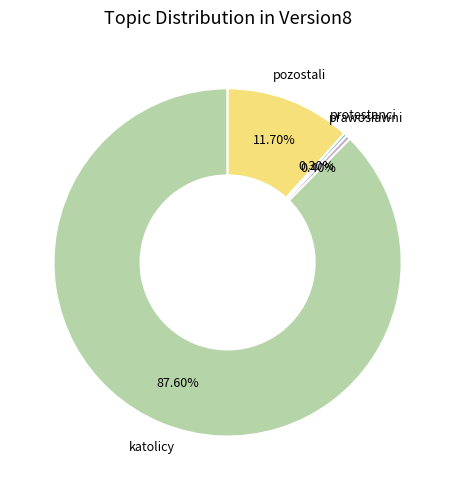

What is the largest slice in the pie chart?

katolicy